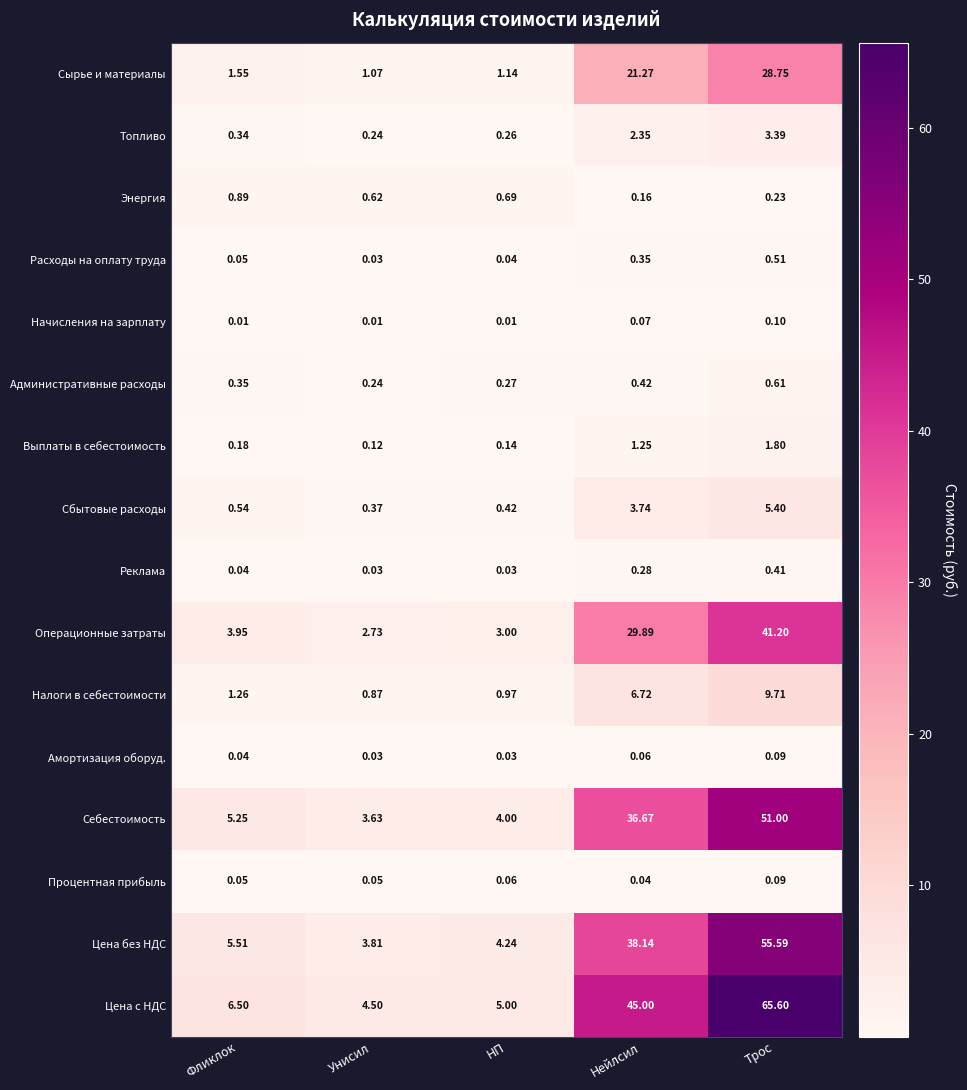

Where does the Цена без НДС series first go above 5?

Фликлок